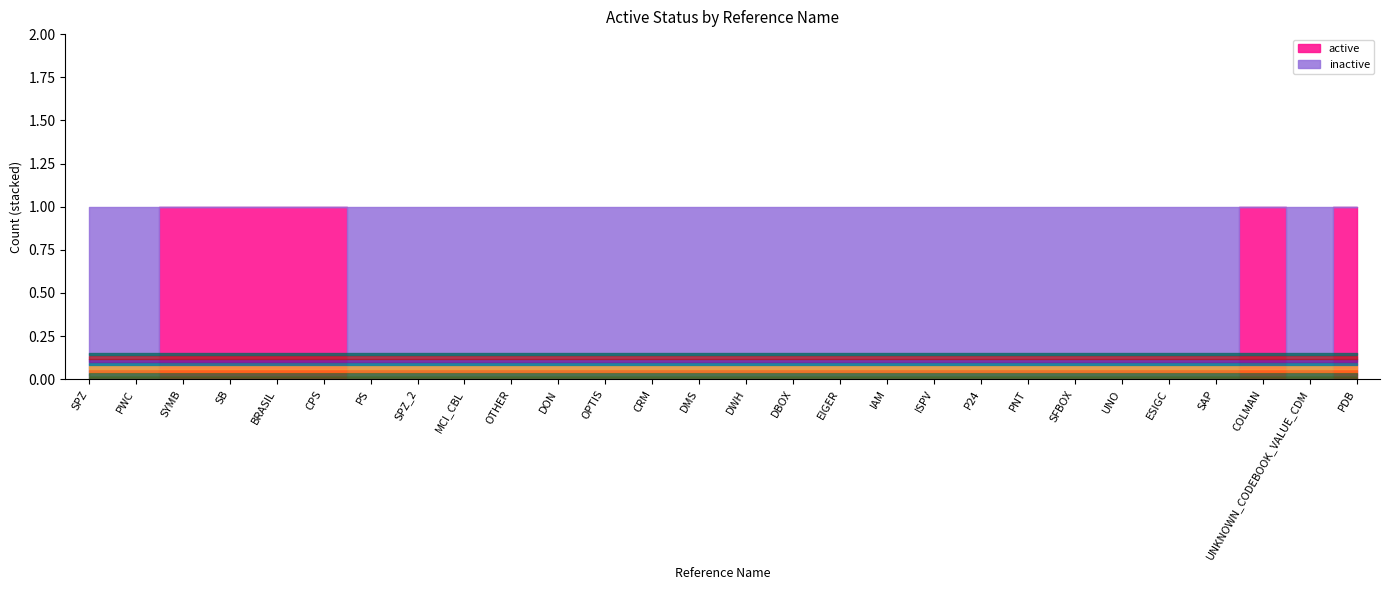

At which category does active reach its first local valley?

UNKNOWN_CODEBOOK_VALUE_CDM